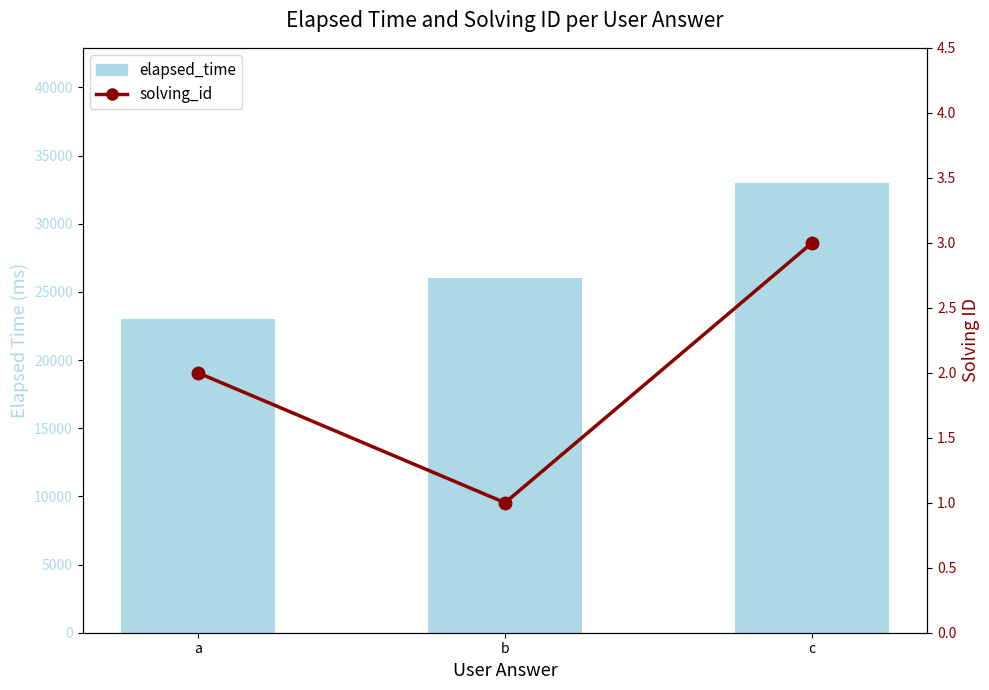

At how many categories does at least one series exceed 17150?

3